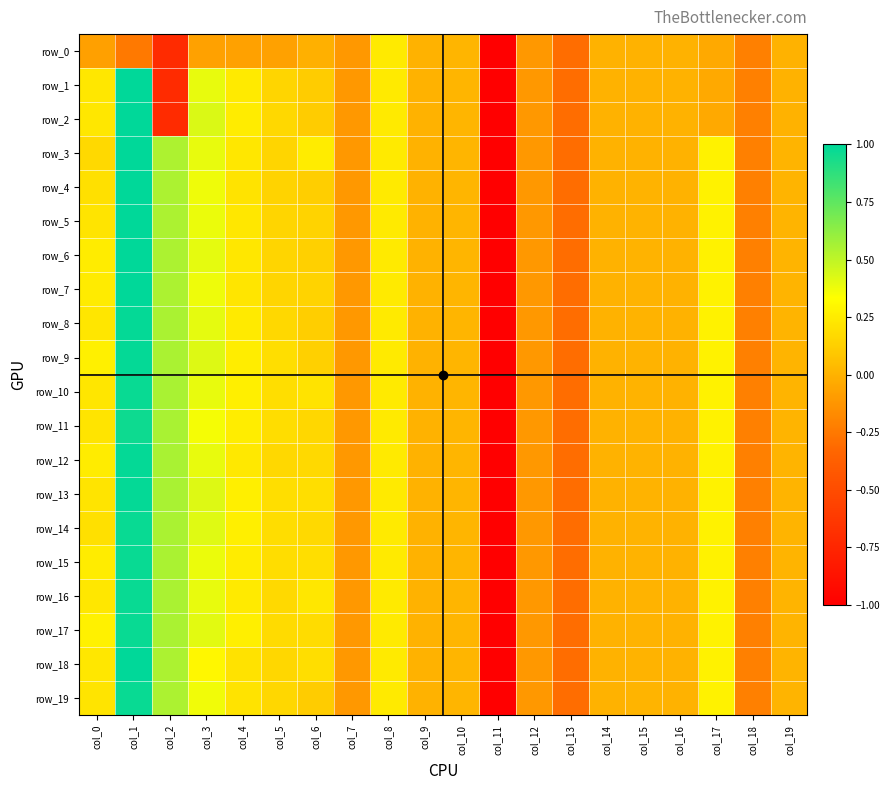

Which series has the largest total across all categories?

row_17